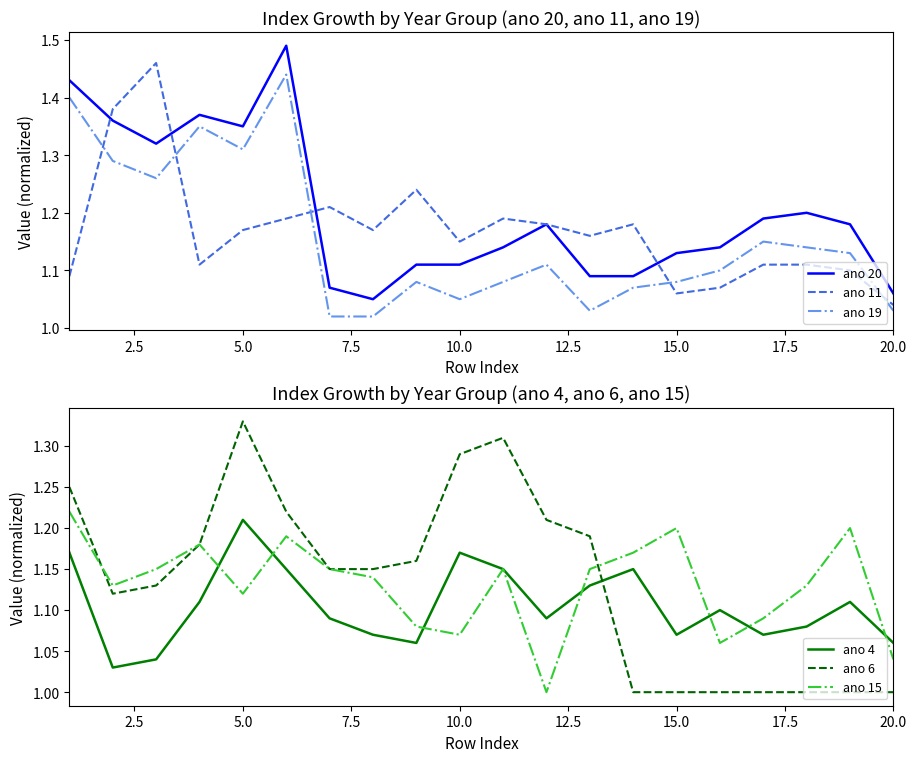

How many categories are shown in the chart?

20